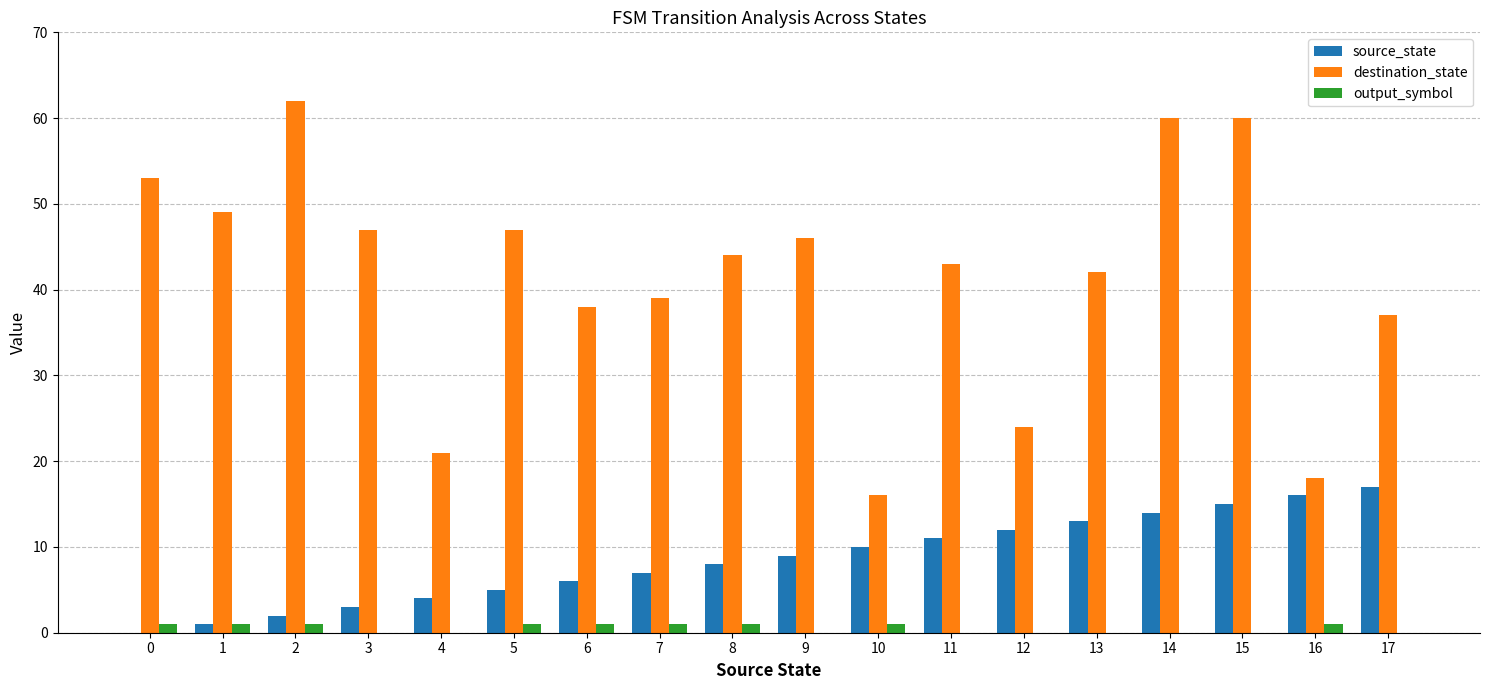

Between 3 and 6, which series saw the biggest shift?

destination_state